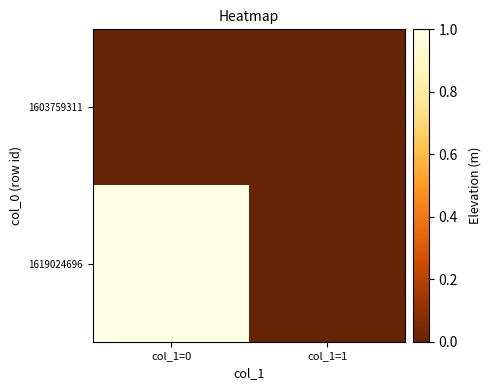

Between col_1=0 and col_1=1, which is larger?

col_1=0